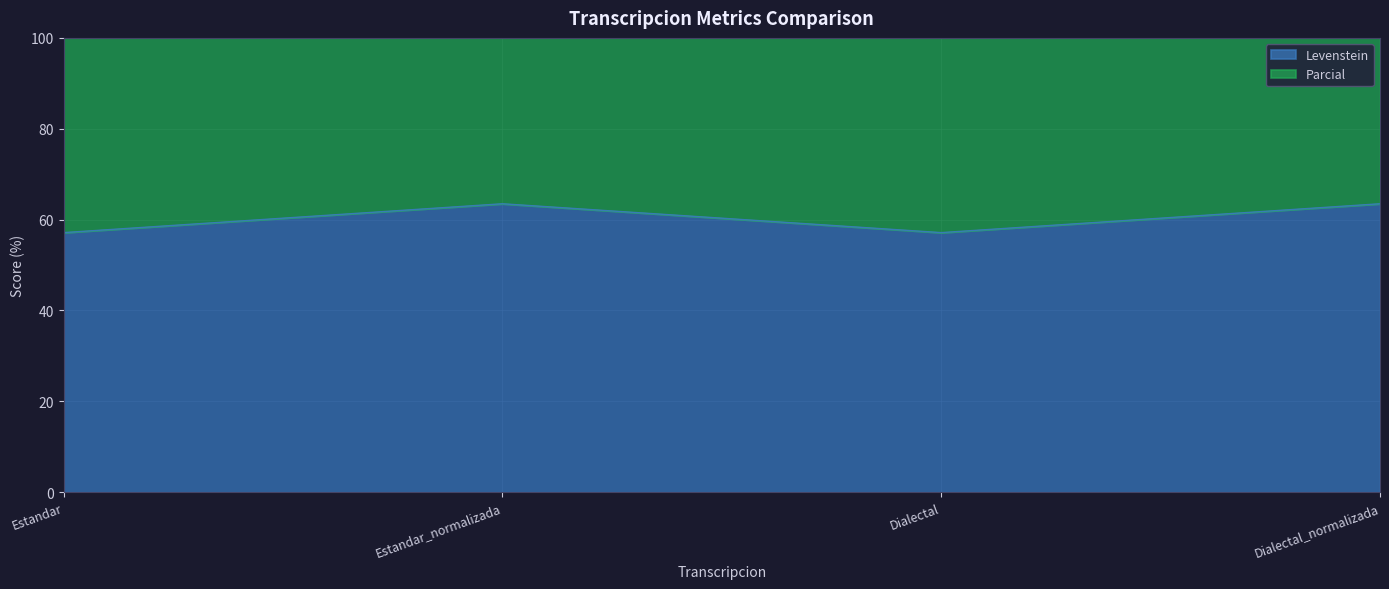

List the series in order of their peak value, lowest first.

Levenstein, Parcial